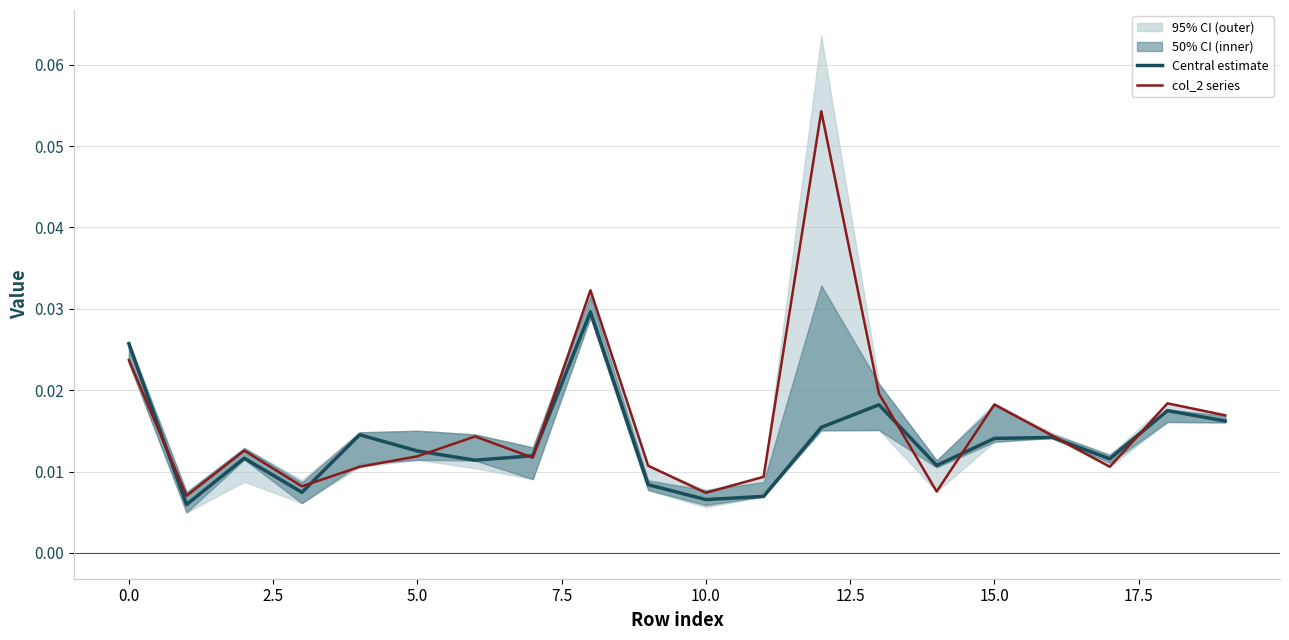

At which category is the sum across all series the highest?

12